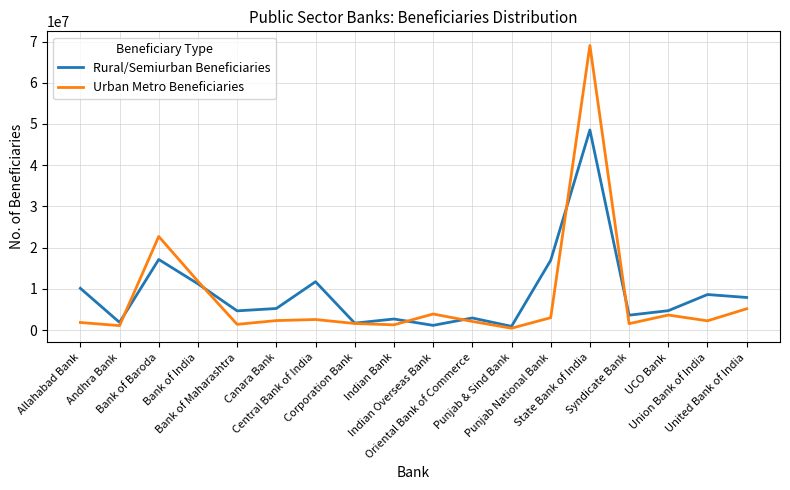

At which category does Urban Metro Beneficiaries reach its first local valley?

Andhra Bank